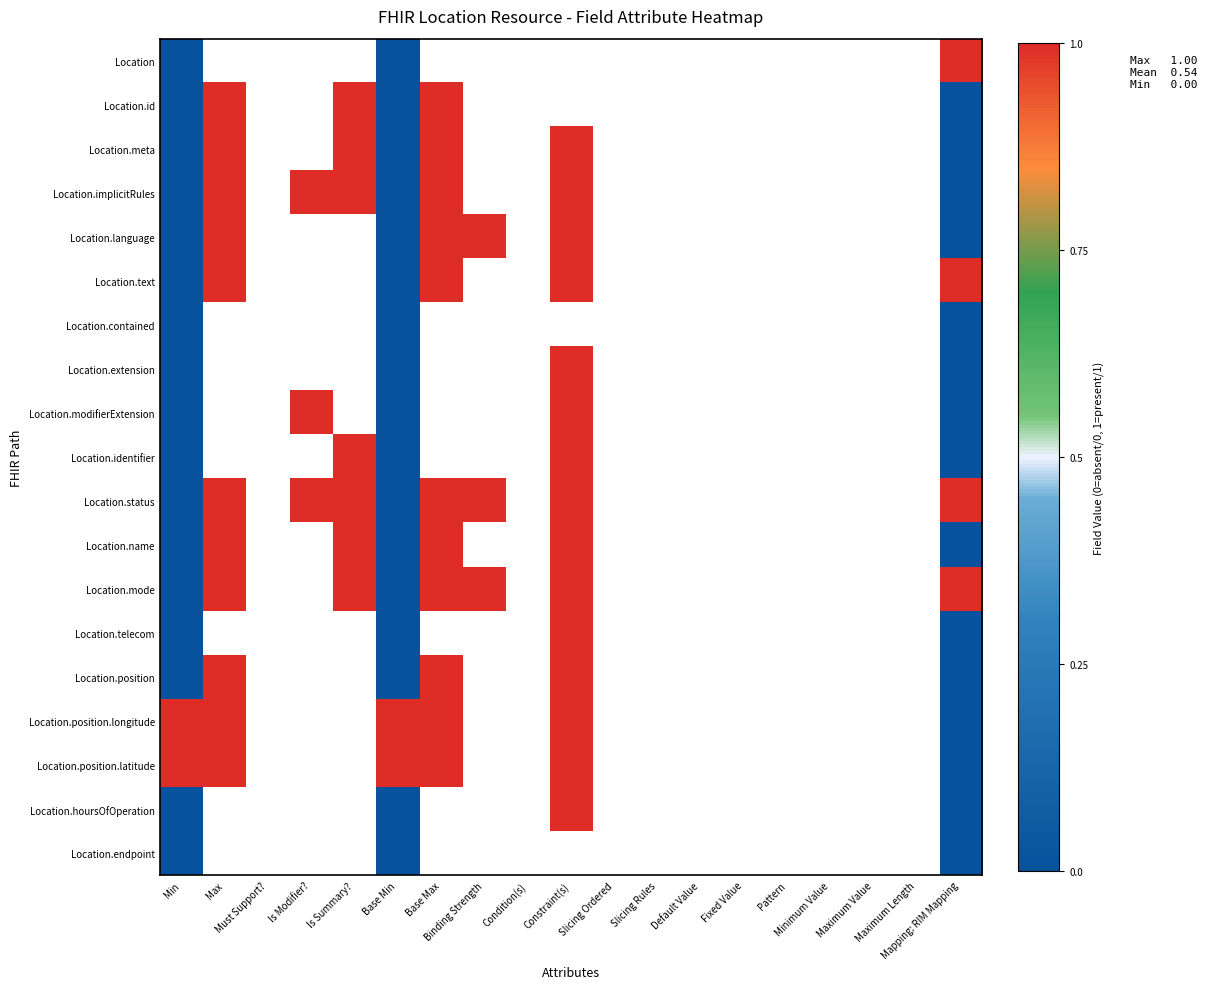

How many categories are shown in the chart?

19